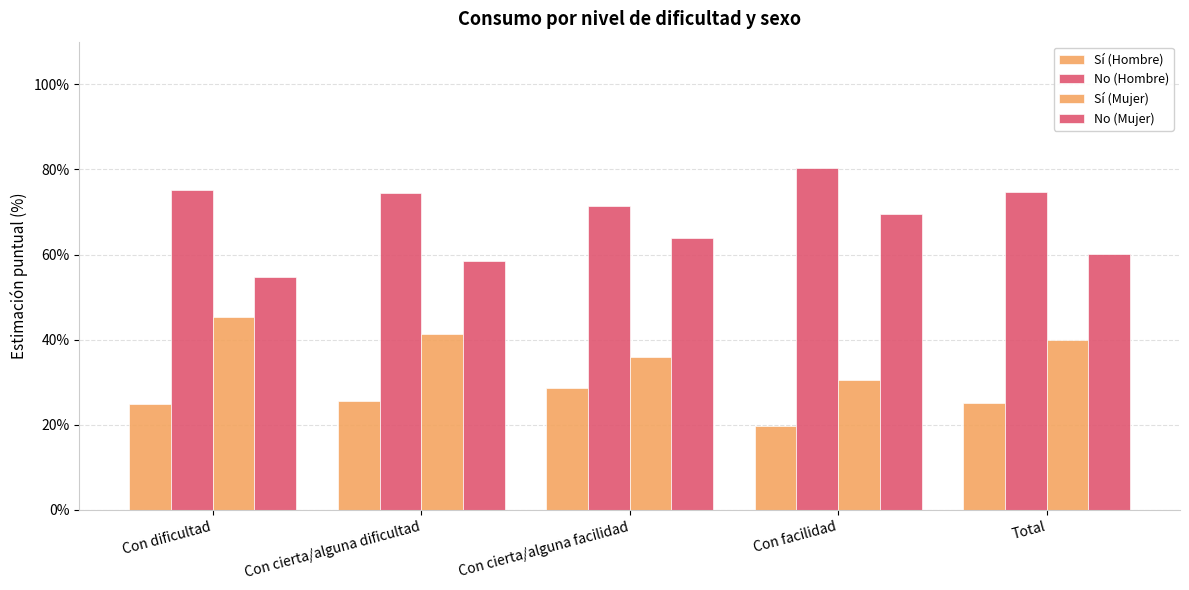

At which category is the sum across all series the highest?

Con dificultad